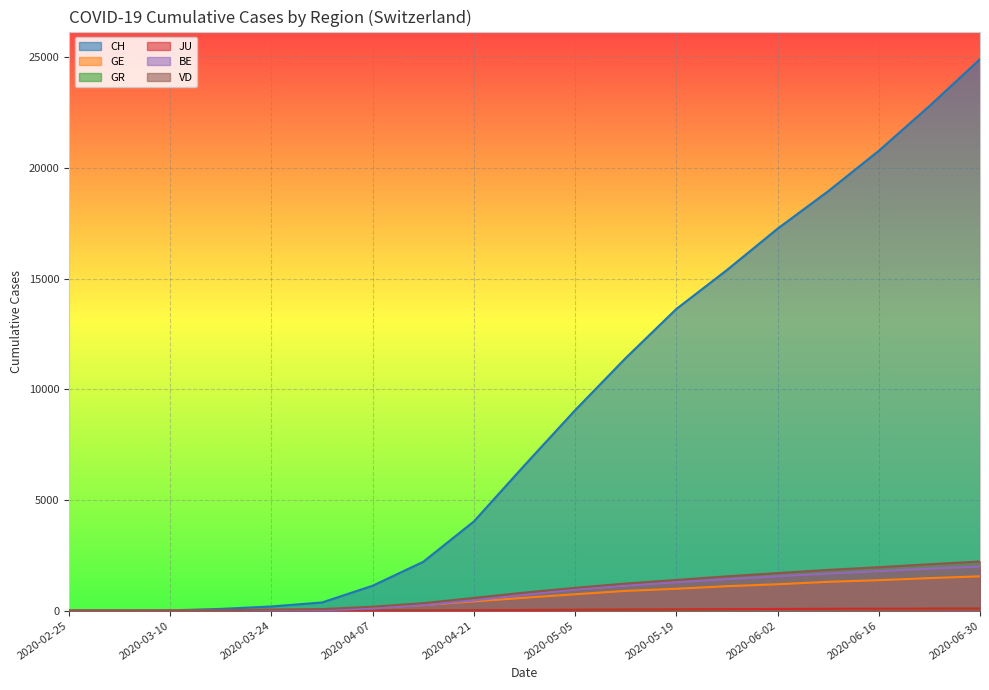

What is the value of the GE point at the 8th from the left?

249